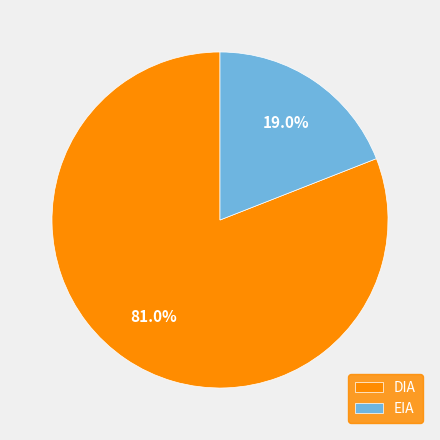

How many slices are in this pie chart?

2